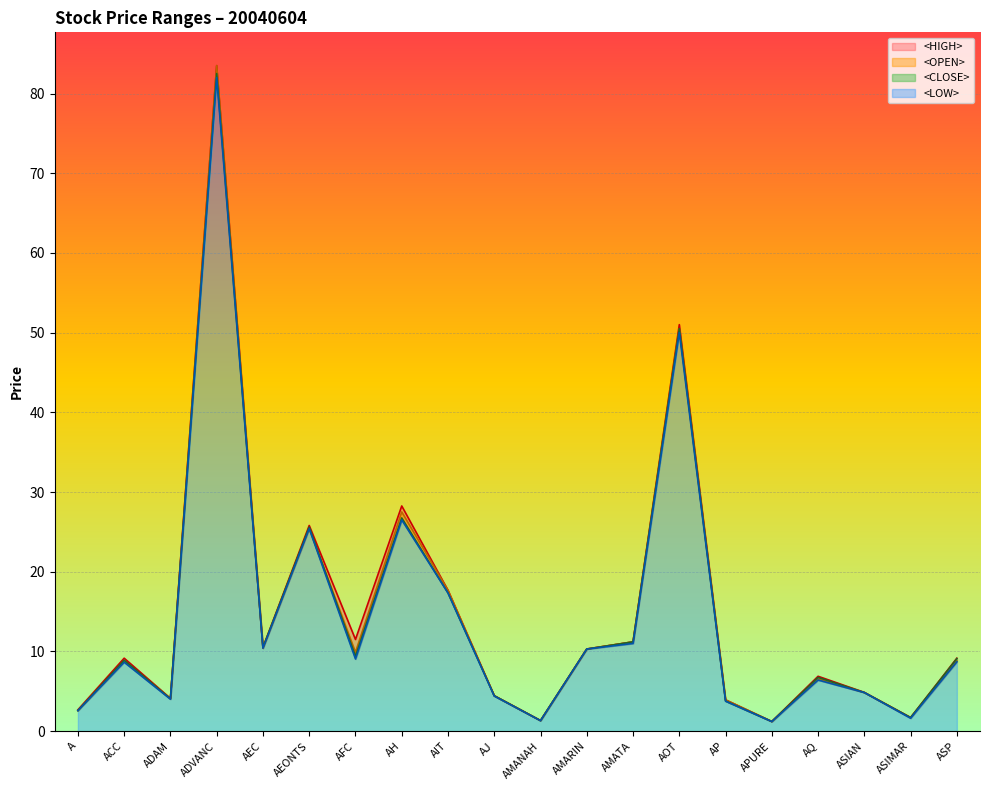

At how many categories does at least one series exceed 47?

2